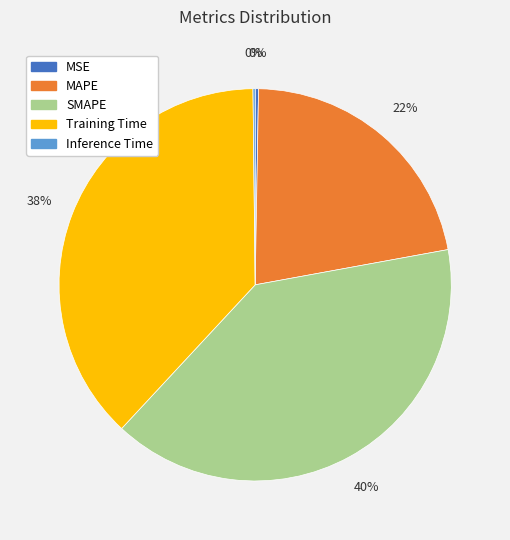

What is the largest slice in the pie chart?

SMAPE